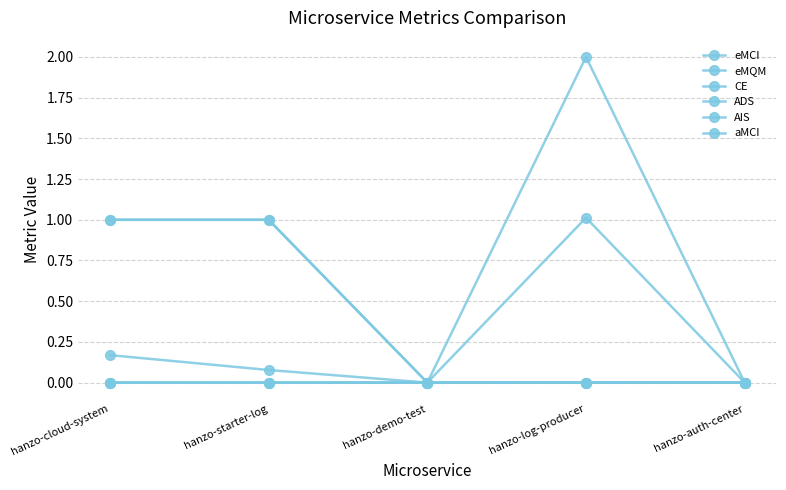

True or false: aMCI and eMCI intersect in this chart.

False